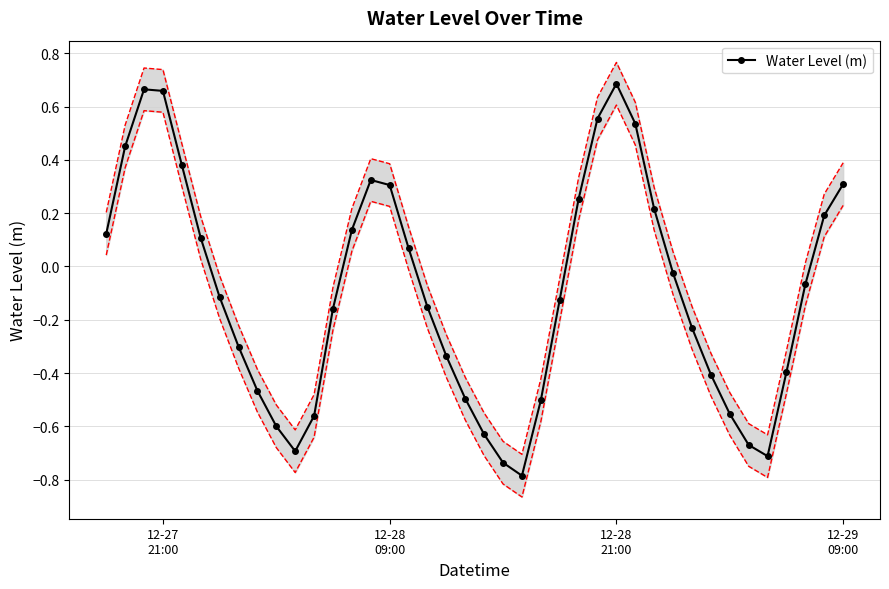

Reading right to left, transcribe all the data shown in this chart.

0.3	0.2	-0.1	-0.4	-0.7	-0.7	-0.6	-0.4	-0.2	-0.0	0.2	0.5	0.7	0.6	0.3	-0.1	-0.5	-0.8	-0.7	-0.6	-0.5	-0.3	-0.2	0.1	0.3	0.3	0.1	-0.2	-0.6	-0.7	-0.6	-0.5	-0.3	-0.1	0.1	0.4	0.7	0.7	0.5	0.1